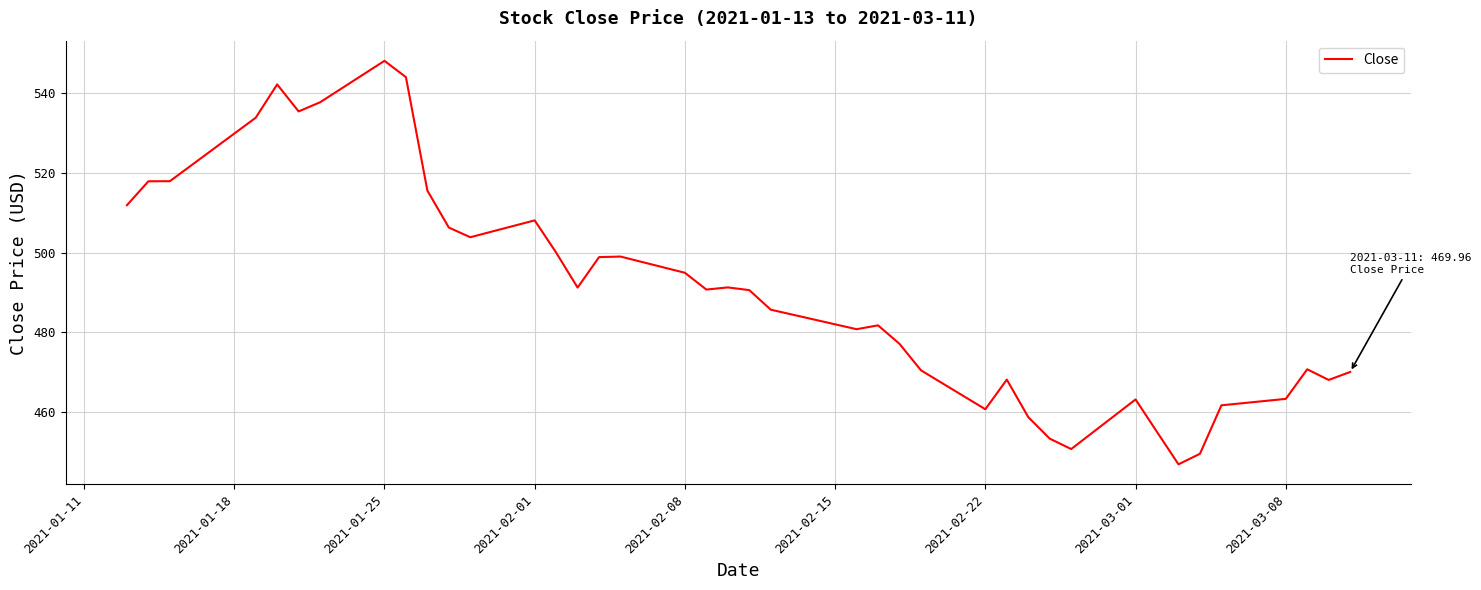

Count the number of categories in the chart.

40